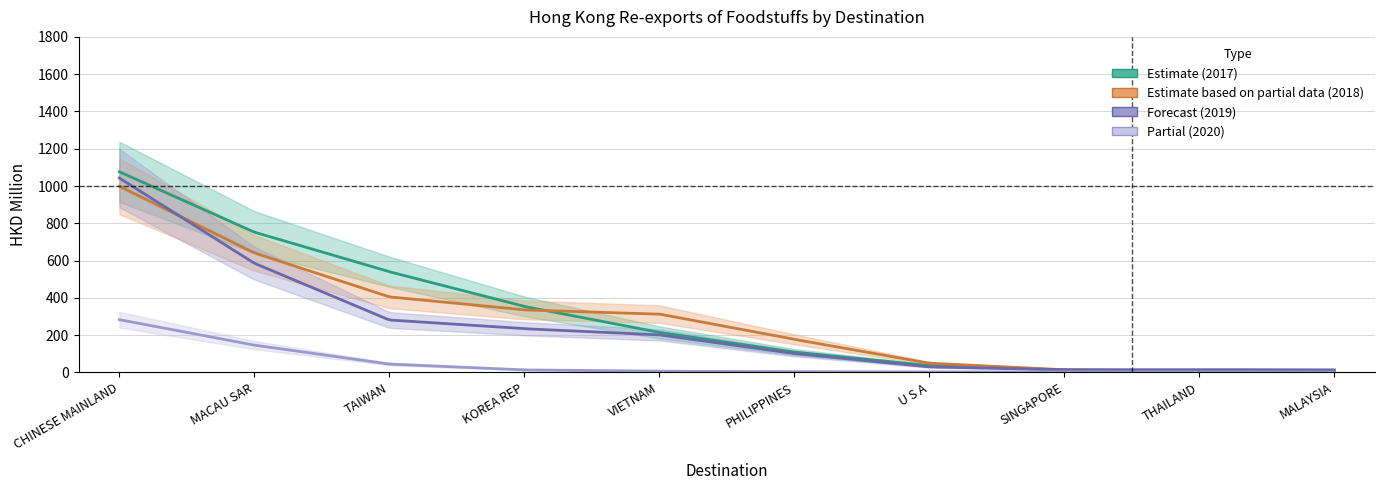

Is the value of 202003 at MACAU SAR greater than the value of 201712 at TAIWAN?

No